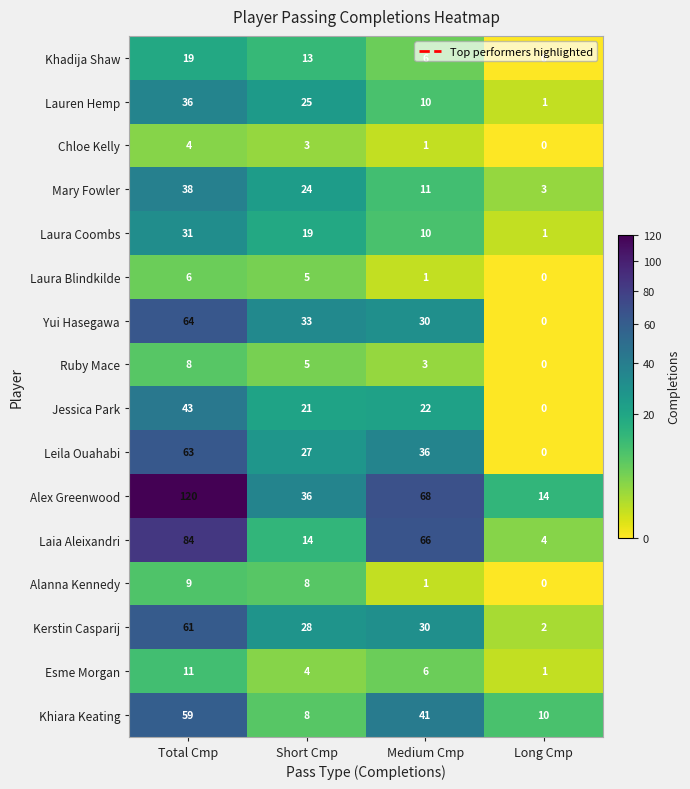

How many distinct data groups are displayed?

16